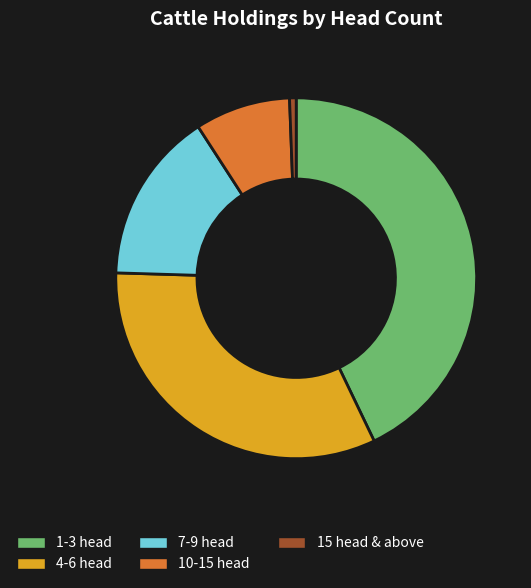

Rank the categories by value from highest to lowest.

1-3 head, 4-6 head, 7-9 head, 10-15 head, 15 head & above